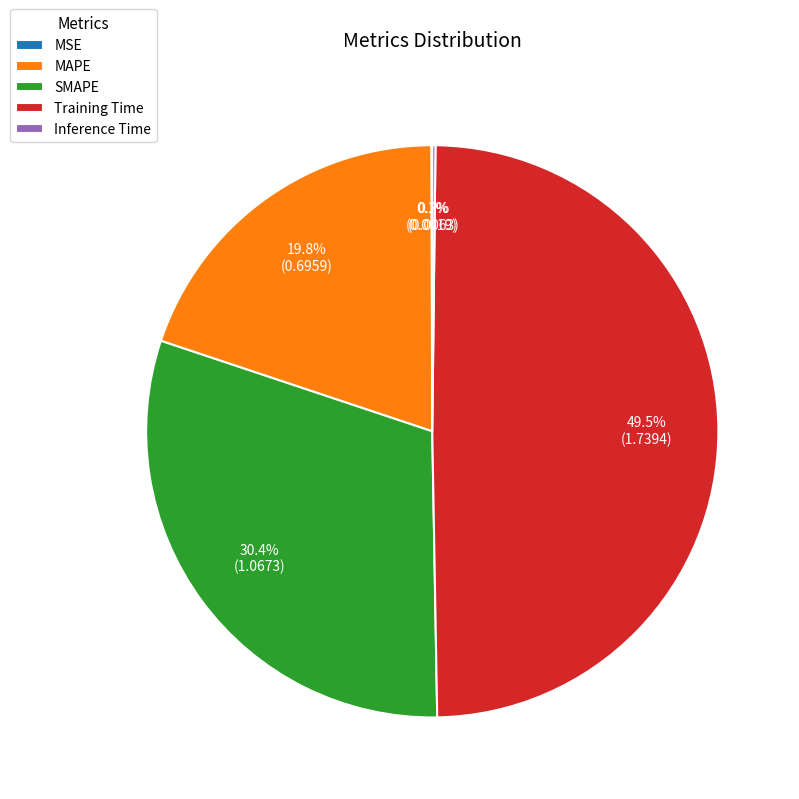

The MAPE slice represents 31% of the pie. True or false?

False